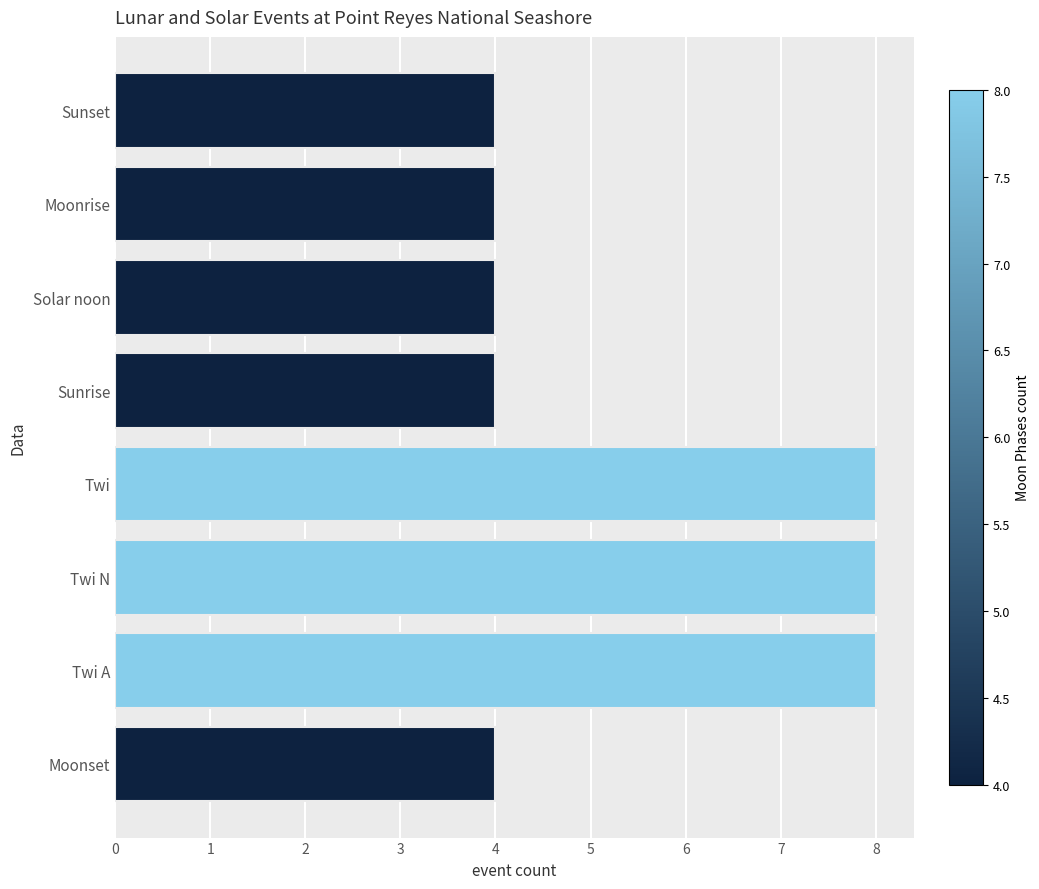

True or false: the data shows 8 at Twi A.

True